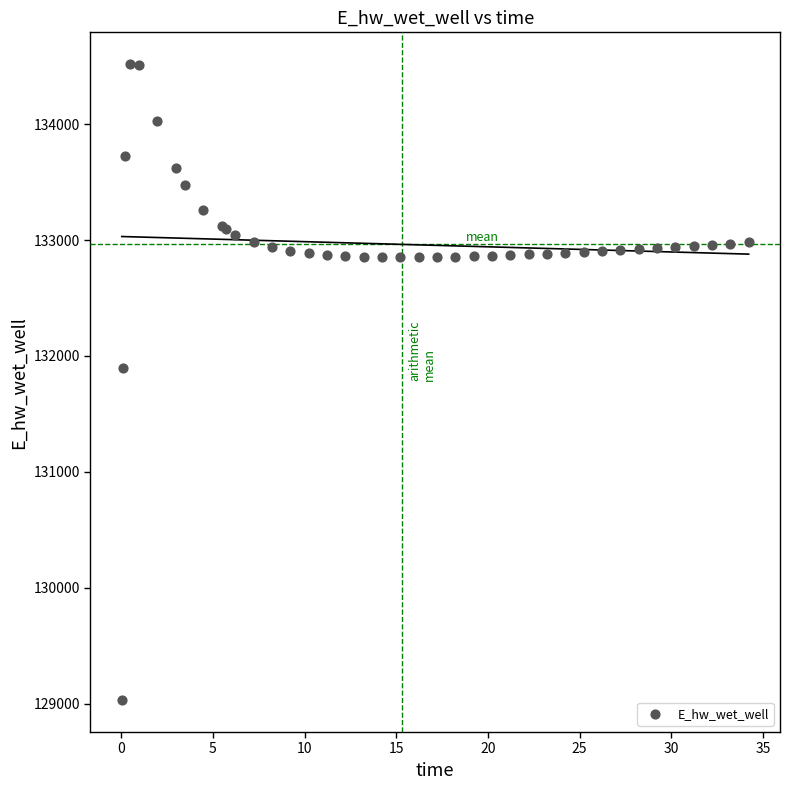

What Y value in the scatter plot is closest to 131773?

131893.0